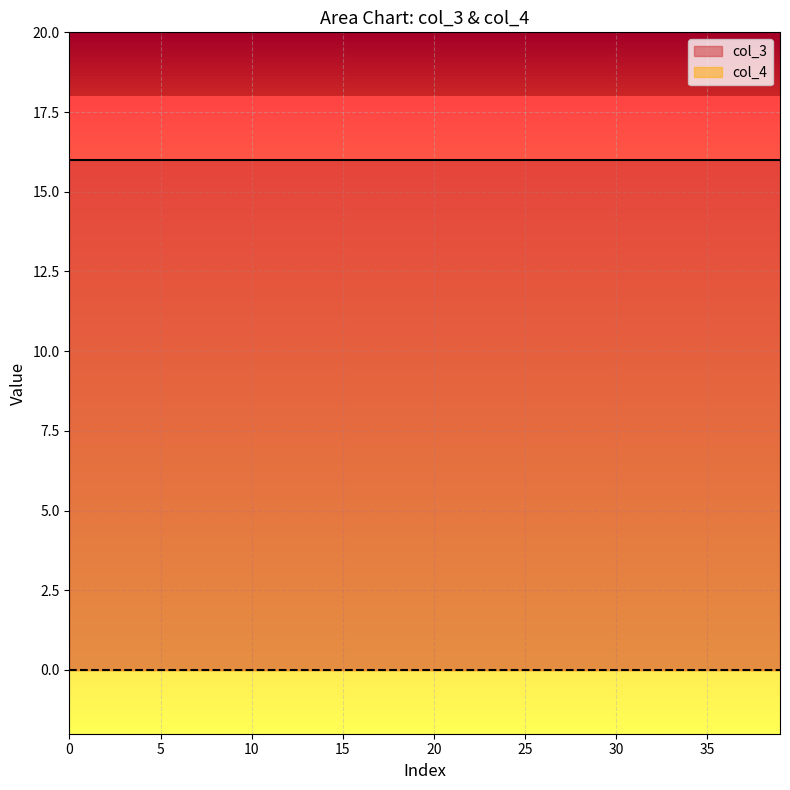

What is the value of the col_3 point at the 4th from the left?

16